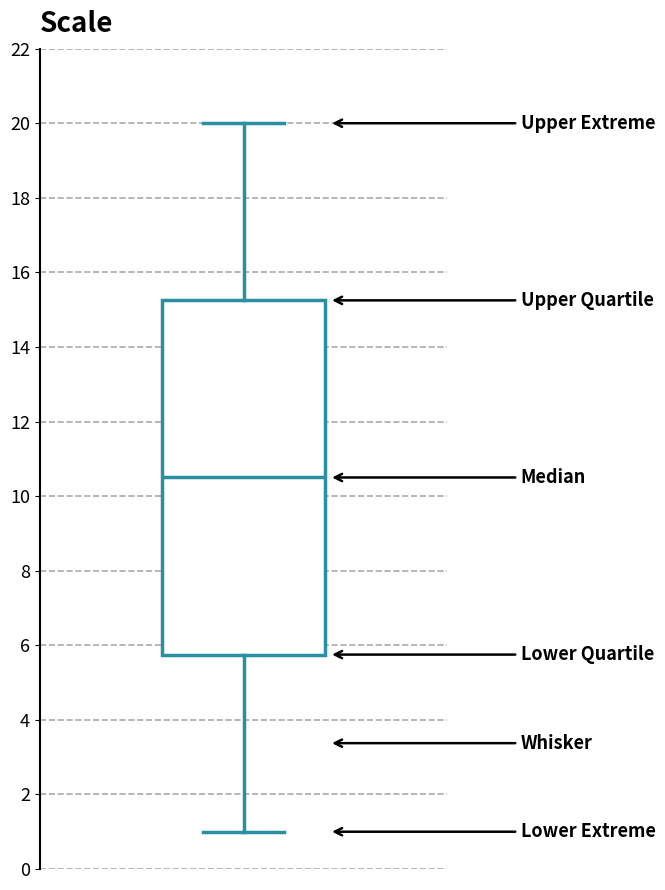

Transcribe this box plot: give where the median line is, the range the box spans, and where the two whiskers end, as read against the y-axis. The values are not printed on the chart, so give them approximately, as read against the axis.

median 10.6, box 5.8 to 15.2, whiskers 1.0 to 20.0